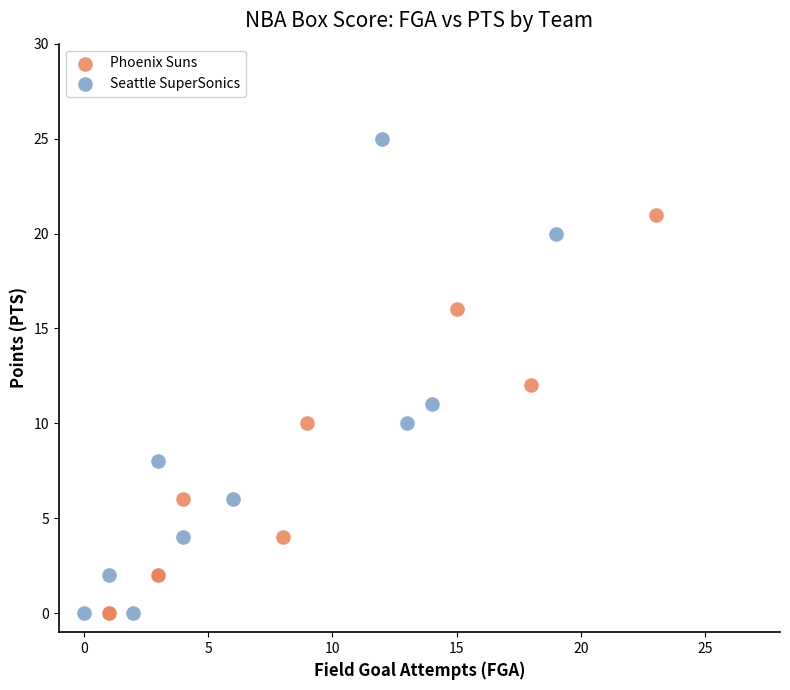

Which series contains the highest Y value?

Seattle SuperSonics